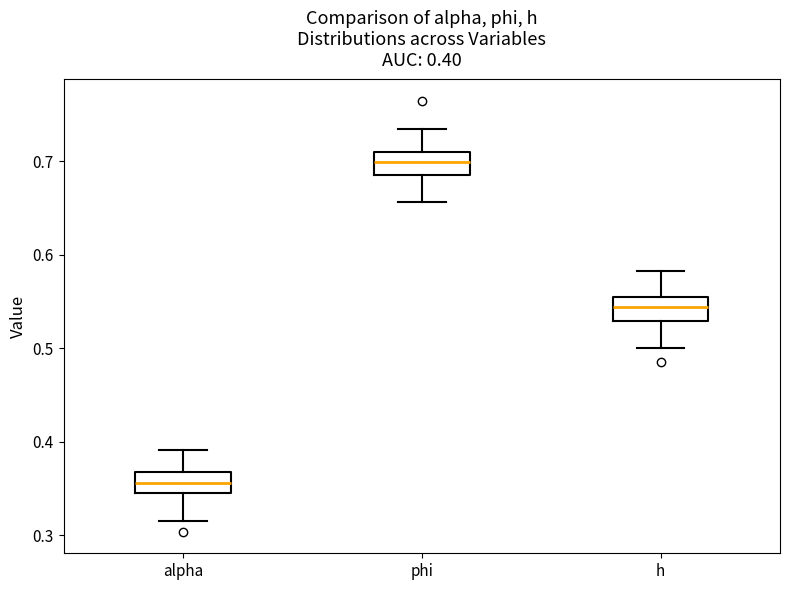

Which box has the lowest median line?

alpha